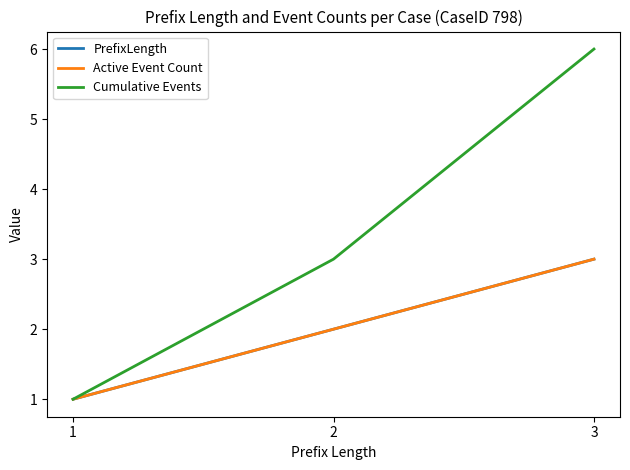

At which category is the sum across all series the highest?

3